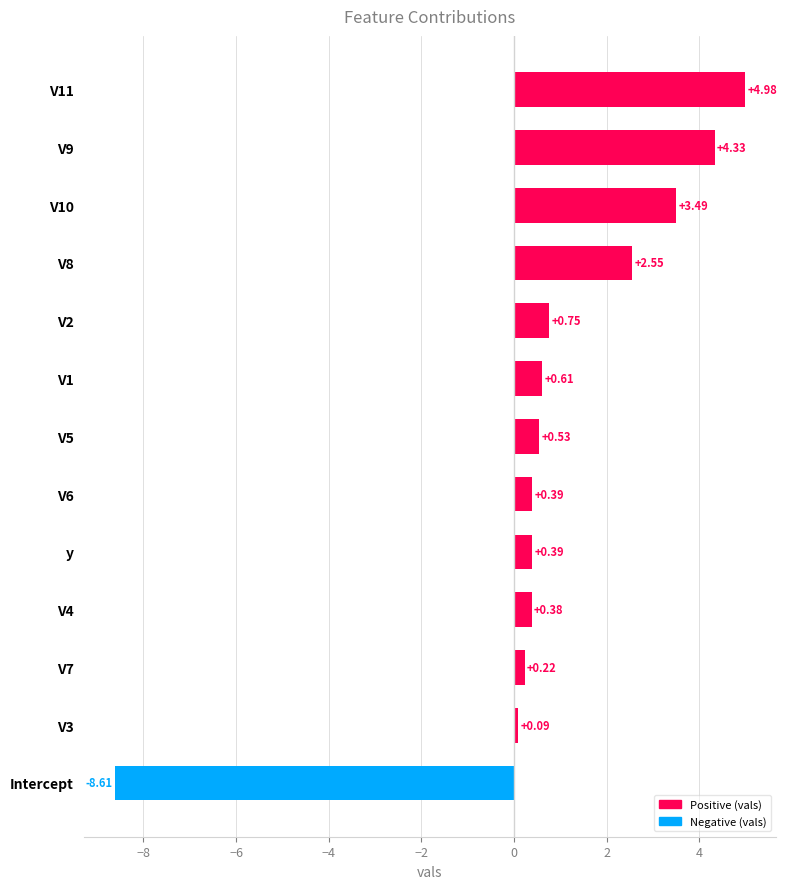

At which category does the chart reach its peak across all series?

V11